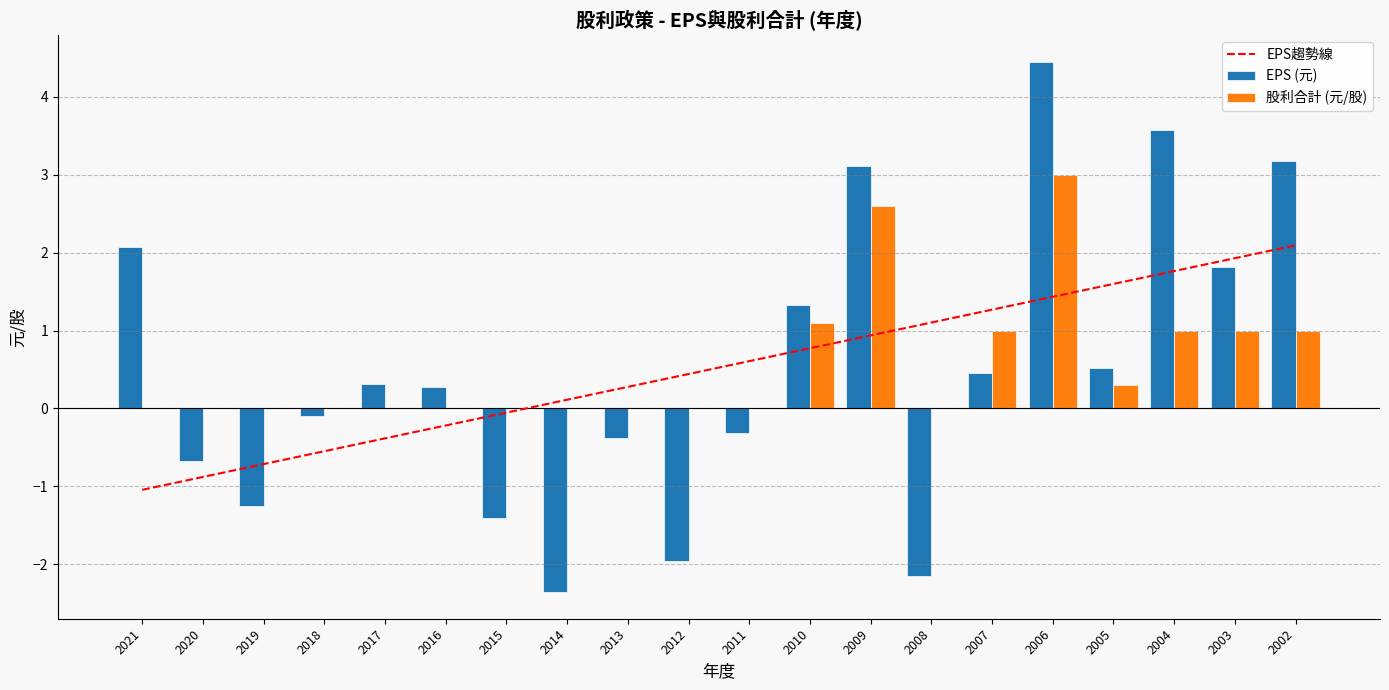

What is the maximum value for EPS趨勢線?

2.1